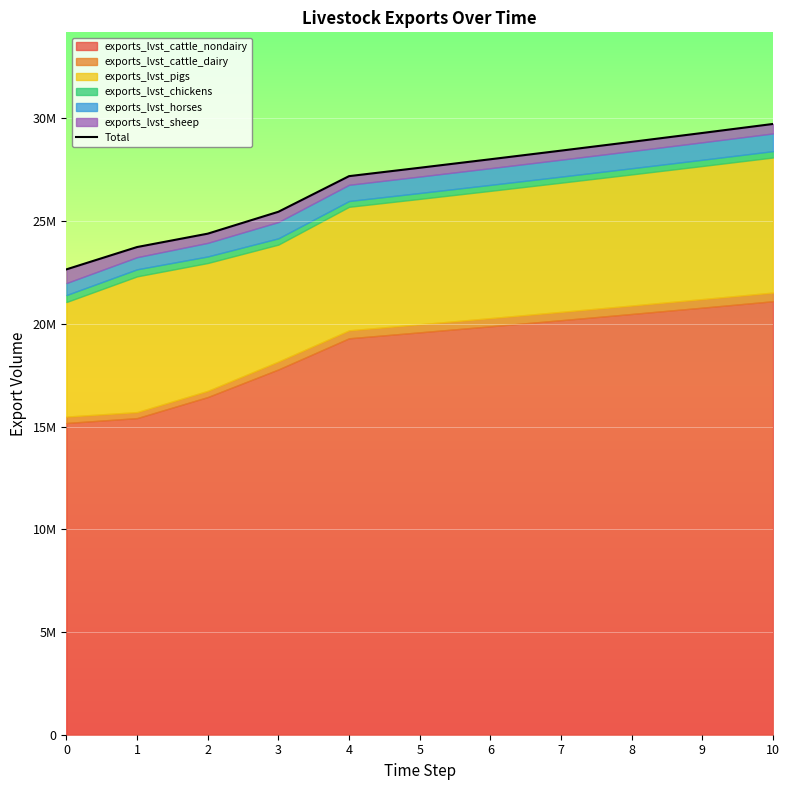

Approximately how many times larger is the value at 0 compared to 9?

0.8